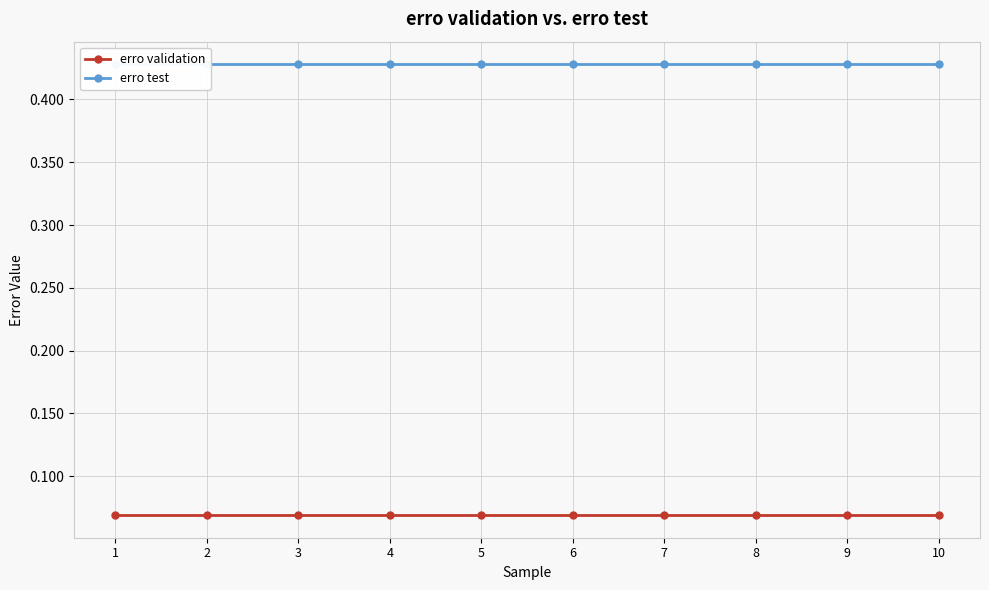

Reading right to left, extract all data points from this chart.

erro validation: 0.1	0.1	0.1	0.1	0.1	0.1	0.1	0.1	0.1	0.1
erro test: 0.4	0.4	0.4	0.4	0.4	0.4	0.4	0.4	0.4	0.4